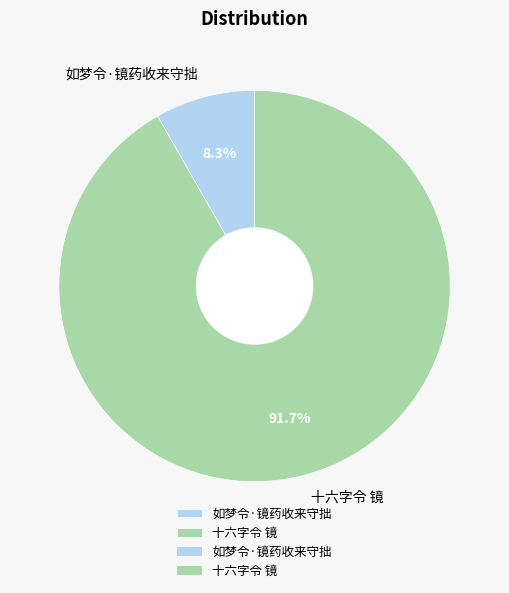

What percentage is the 十六字令 镜 slice, to the nearest percent?

92%